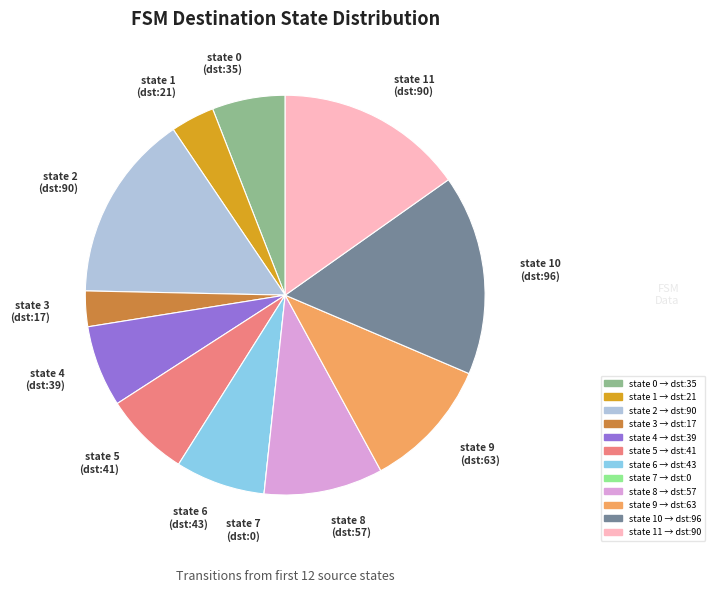

Is there any slice that represents more than half of the pie?

No